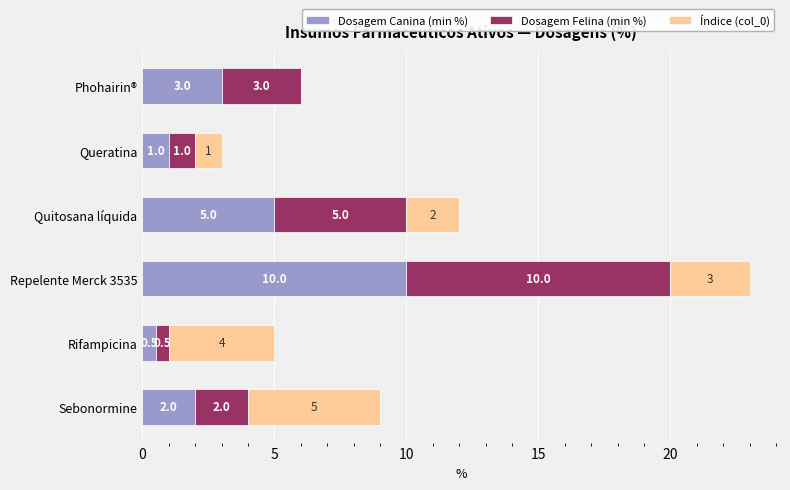

The Dosagem Canina (min %) series shows 10.0 at Repelente Merck 3535. True or false?

True